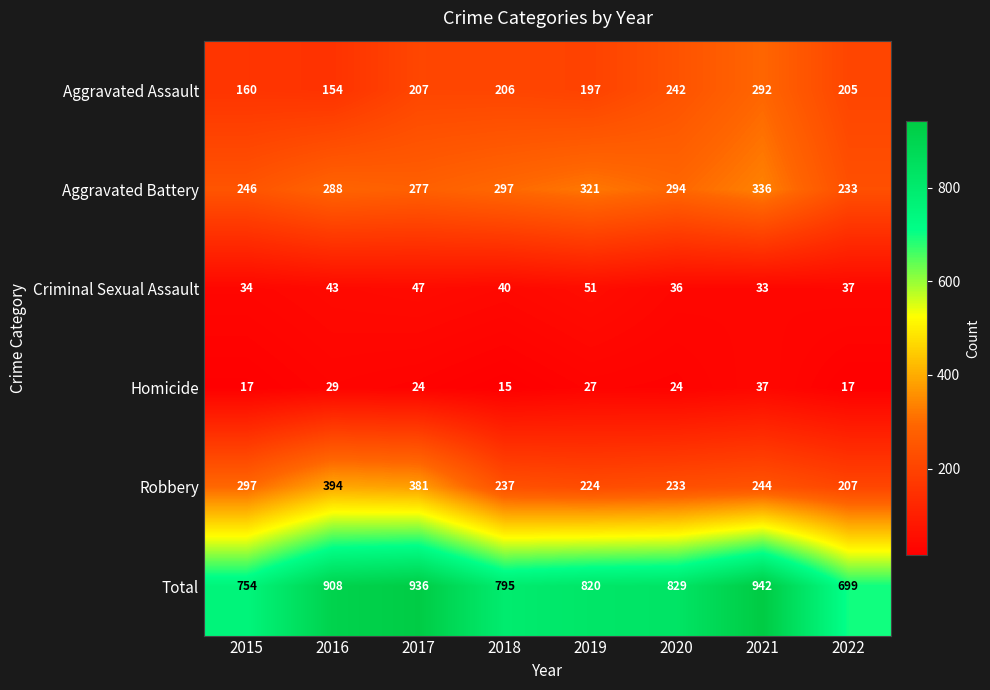

True or false: Criminal Sexual Assault has a value of 33 at 2021.

True